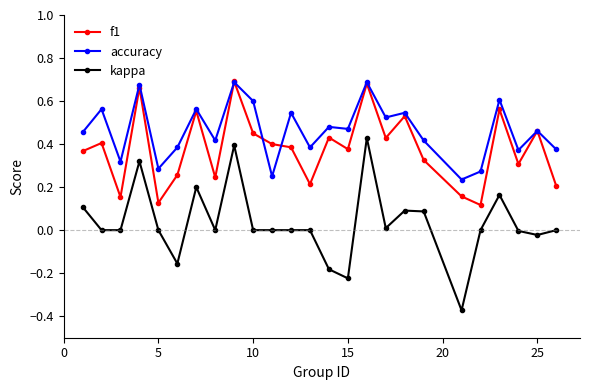

Count the number of categories in the chart.

25